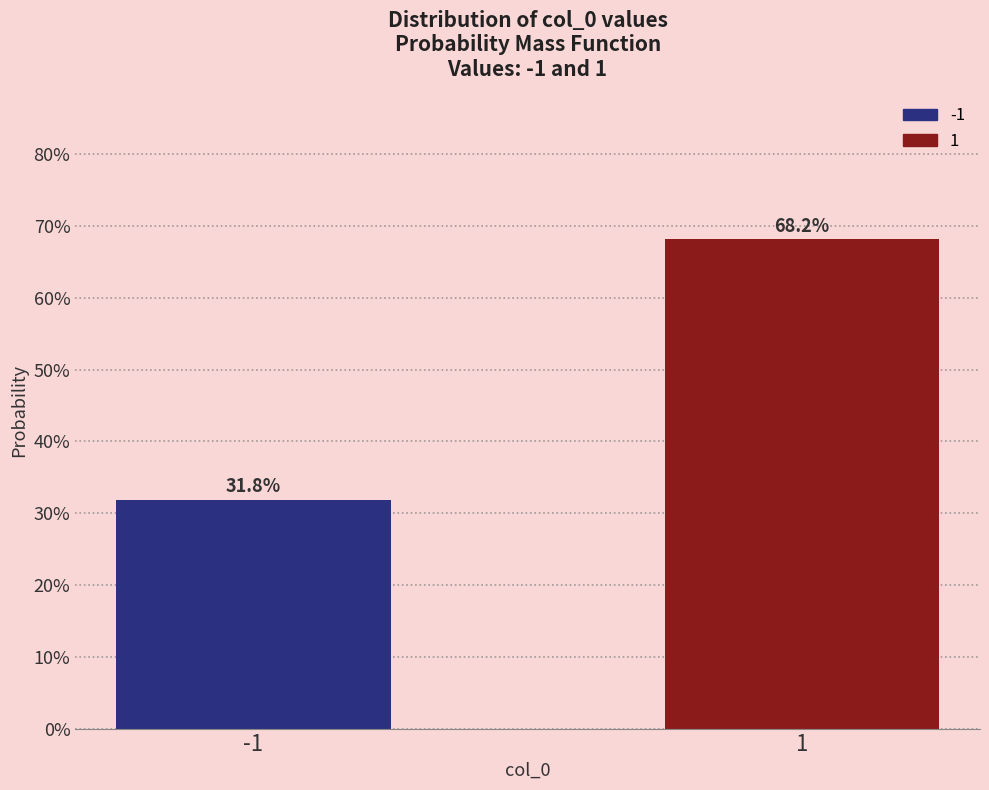

Are the bars horizontal?

No